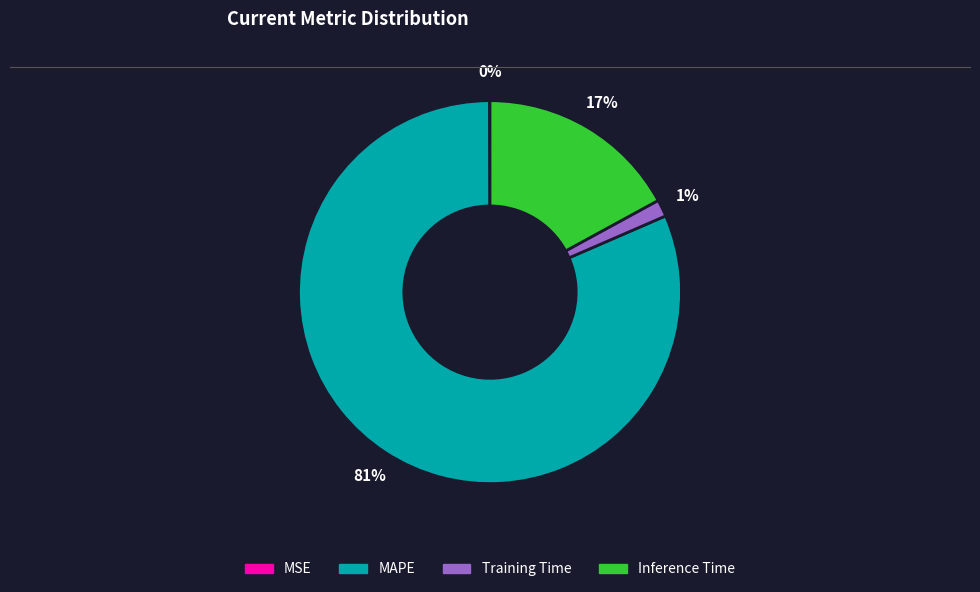

Which slice is the largest?

MAPE